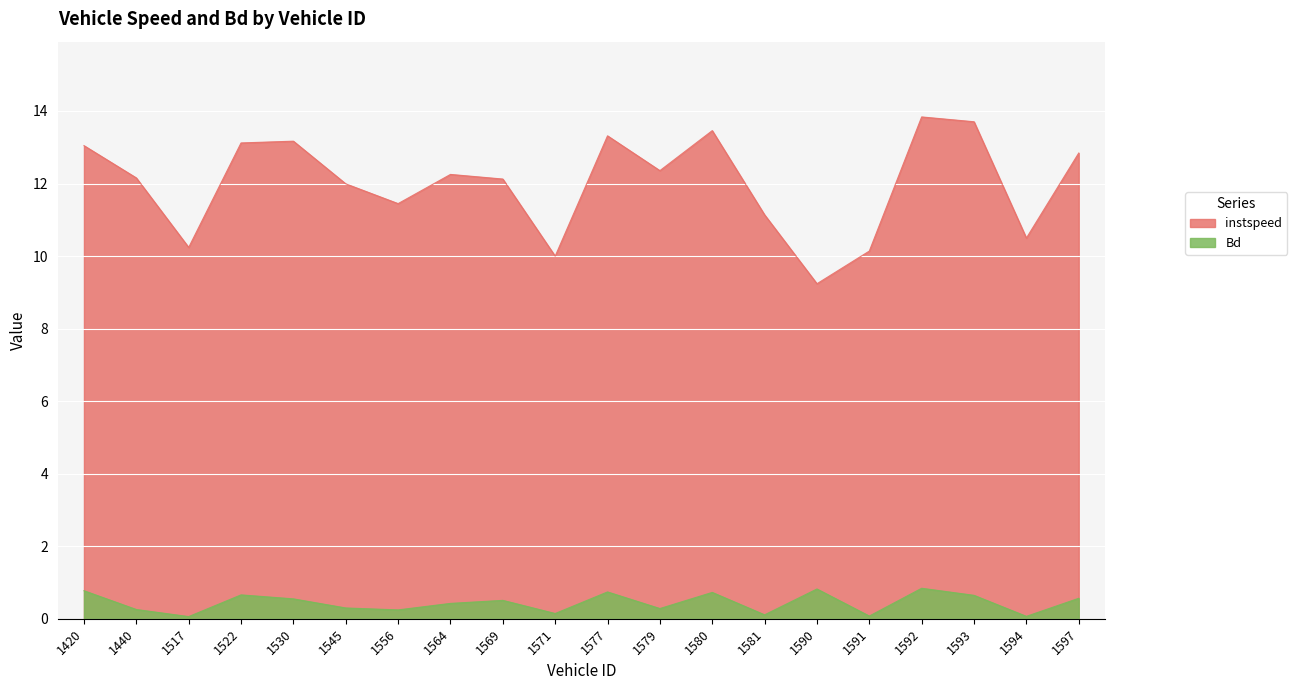

Rank the series at 1579 from lowest to highest value.

Bd, instspeed